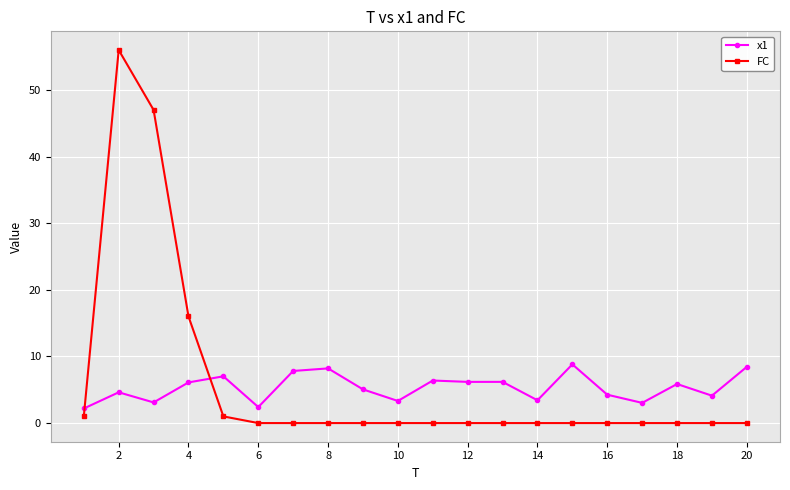

What is the value of the x1 point at the 14th from the left?

3.4